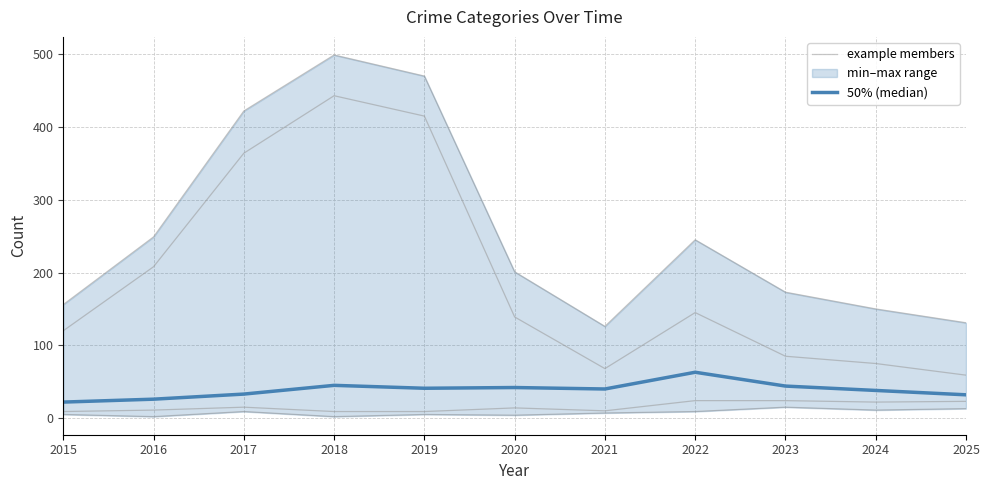

At which label does example members reach its peak?

2023